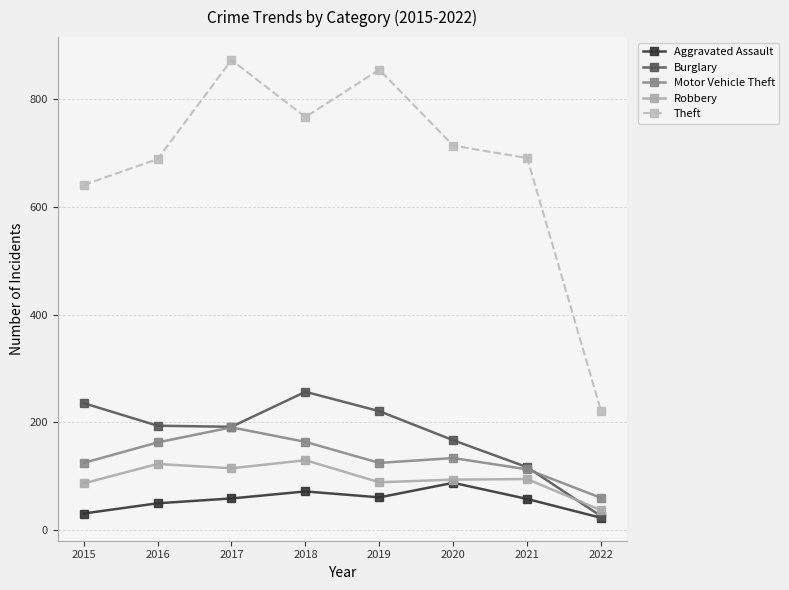

What is the minimum value for Motor Vehicle Theft?

60